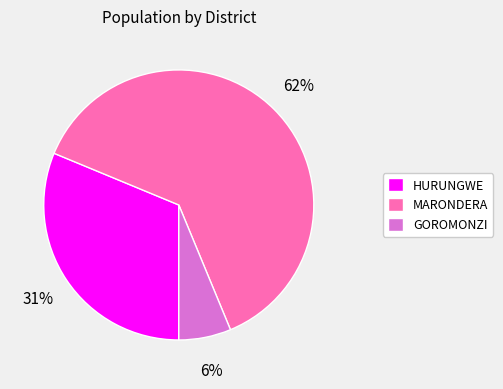

To the nearest percent, what is the average slice percentage?

33%